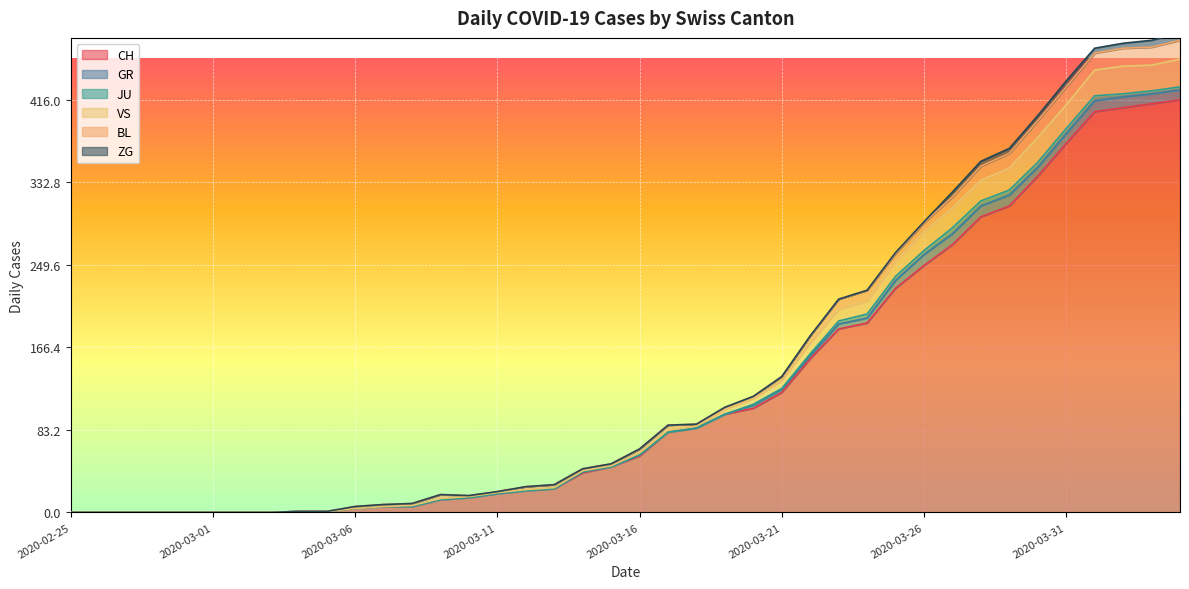

Which series has the largest total across all categories?

CH